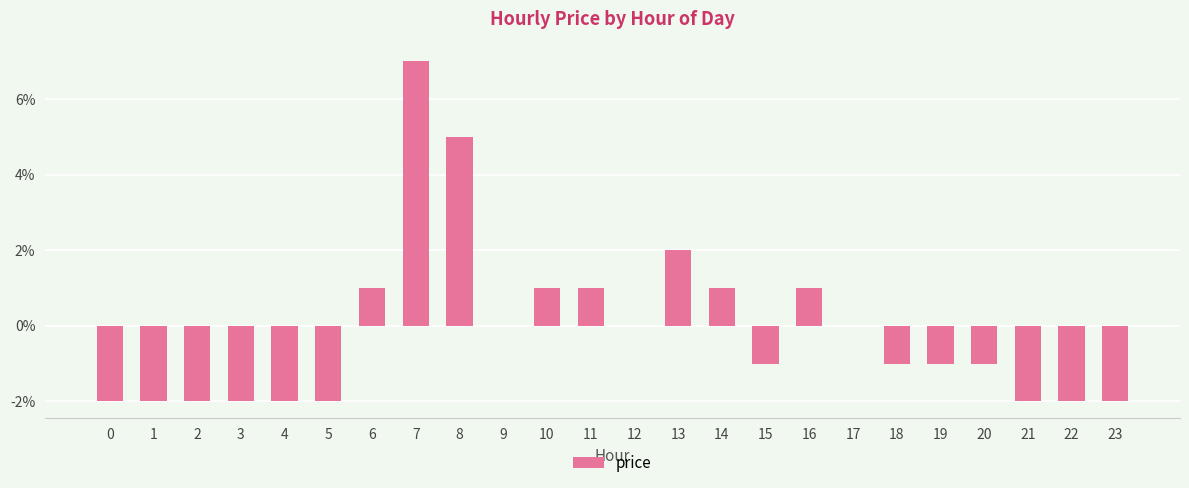

Rank the categories by value from highest to lowest.

7, 8, 13, 6, 10, 11, 14, 16, 9, 12, 17, 15, 18, 19, 20, 0, 1, 2, 3, 4, 5, 21, 22, 23